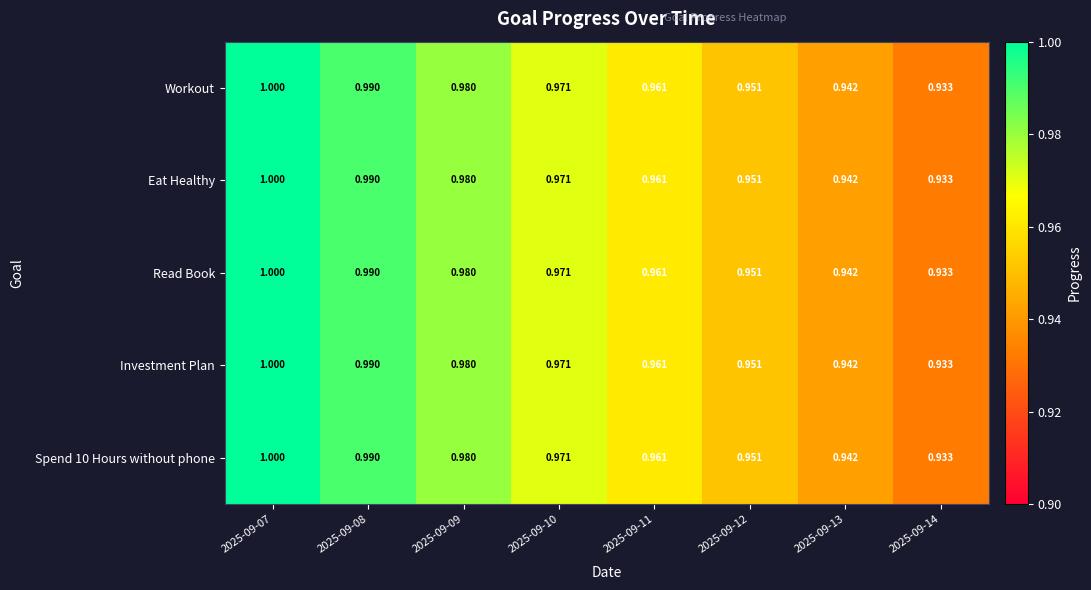

At how many categories does at least one series exceed 0?

8